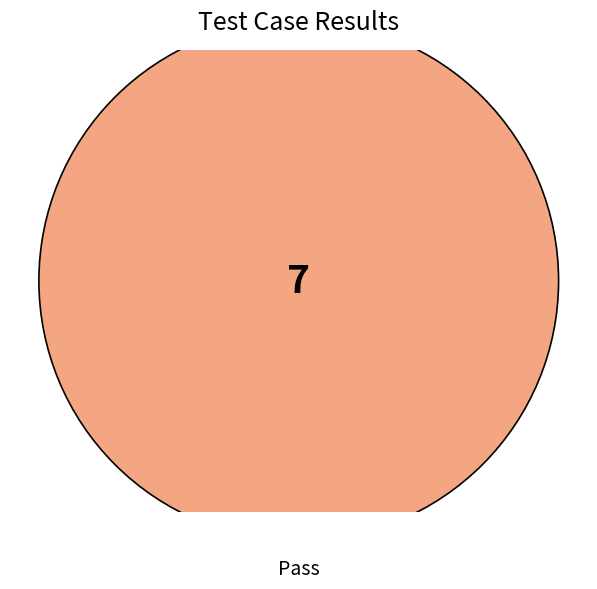

Which category has the biggest portion of the pie?

Pass